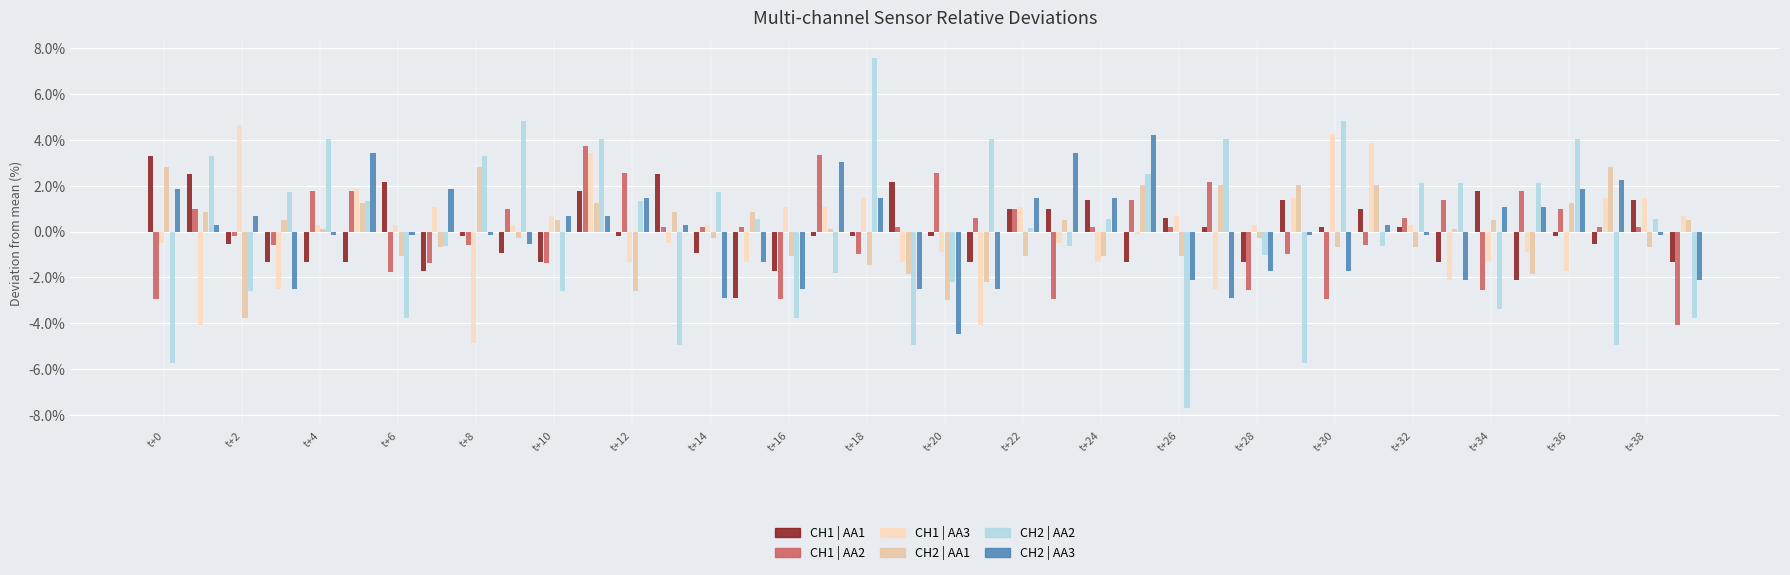

How many bars are there in each group?

6